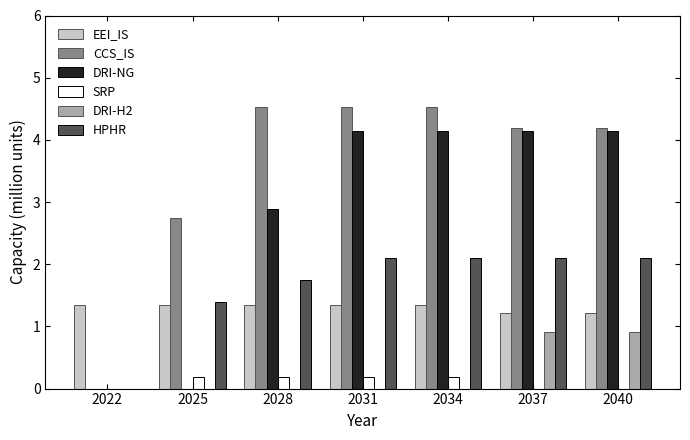

What is the maximum value for HPHR?

2.1